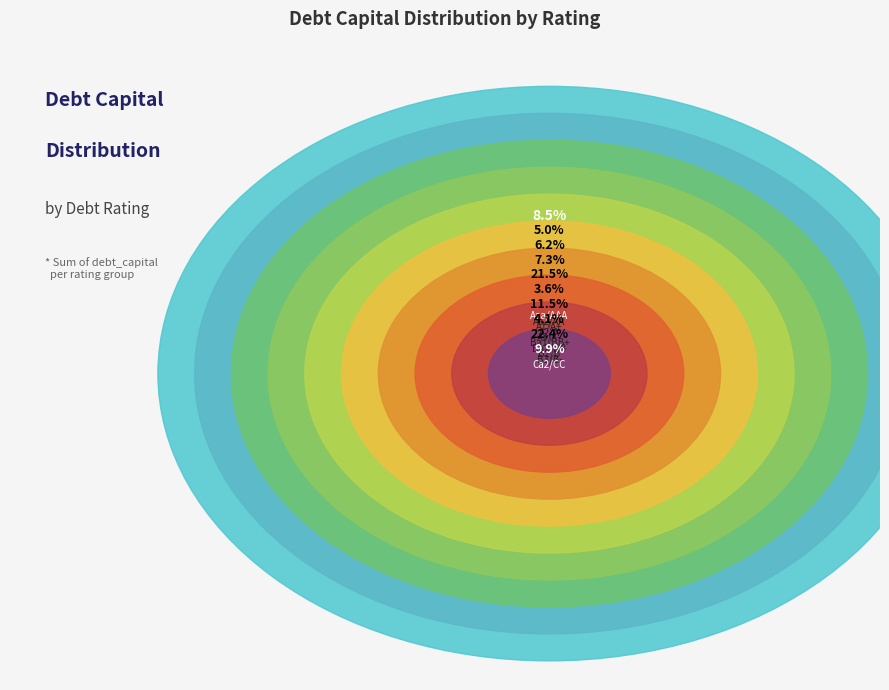

True or false: Aa2/AA accounts for 15% of the total.

False